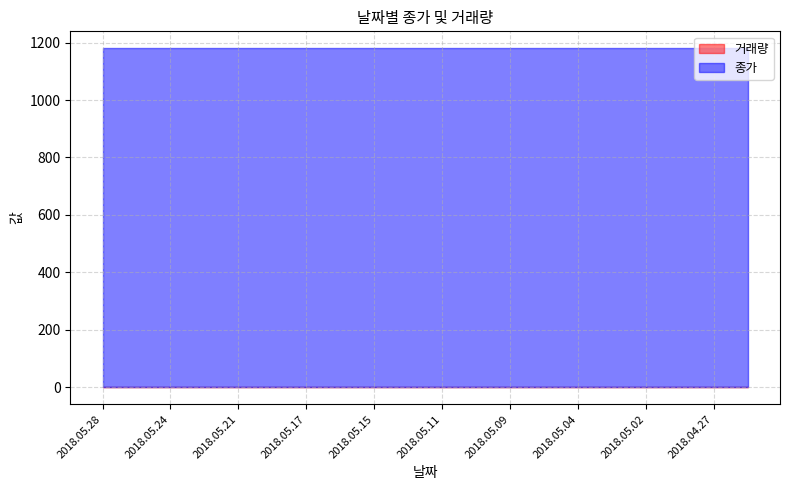

Which series has the largest total across all categories?

종가